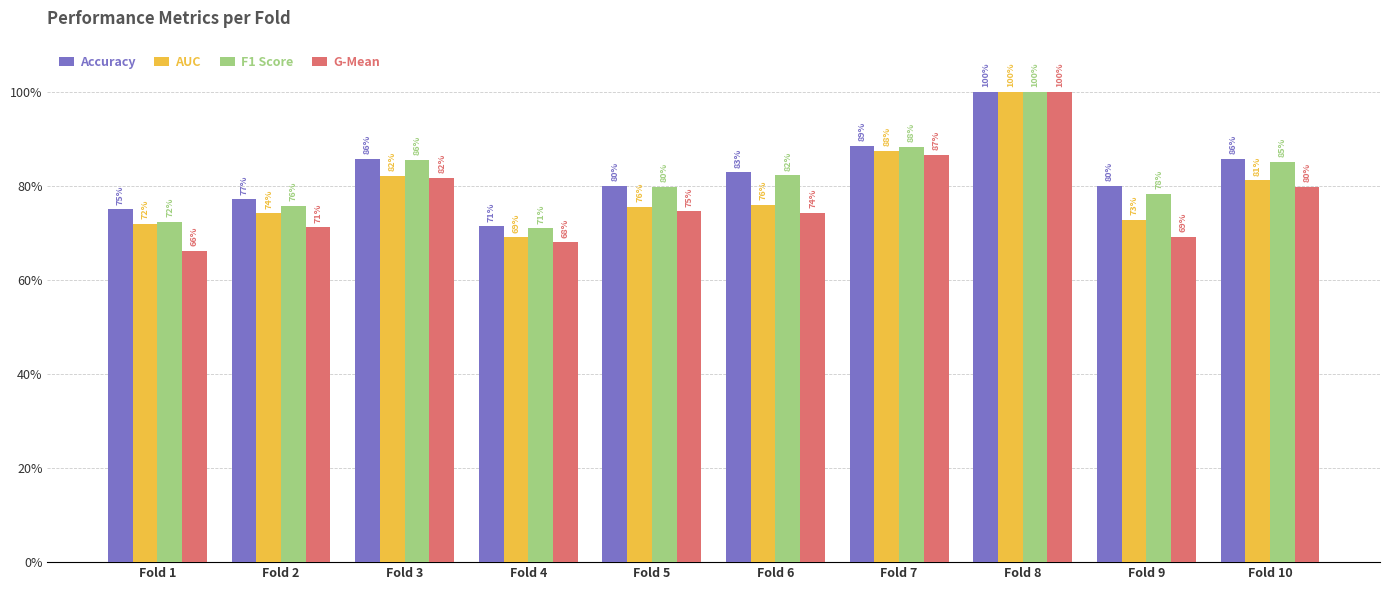

Rank the series by their maximum value, from highest to lowest.

Accuracy, AUC, F1 Score, G-Mean